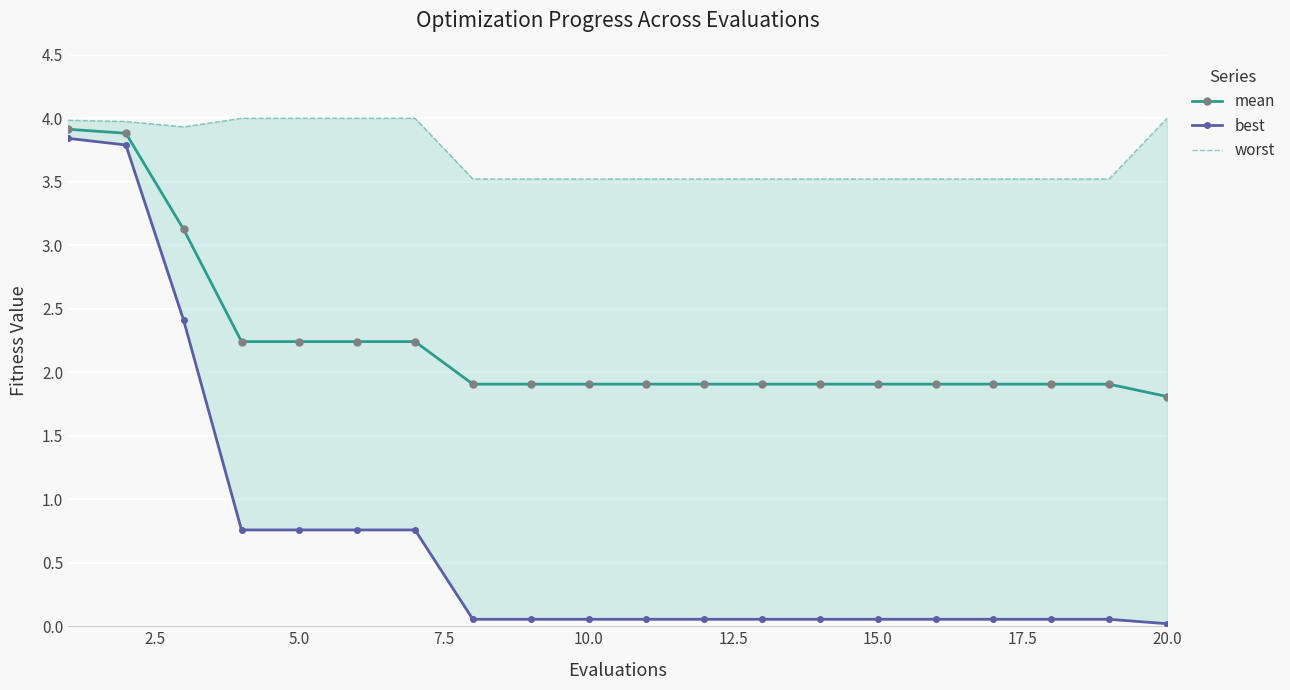

True or false: mean has a value of 1.3 at 15.0.

False